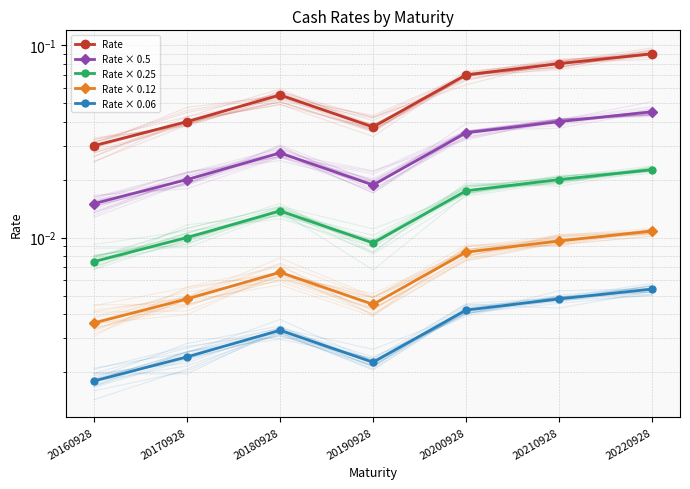

What is the value of the Rate point at the 7th from the left?

0.1